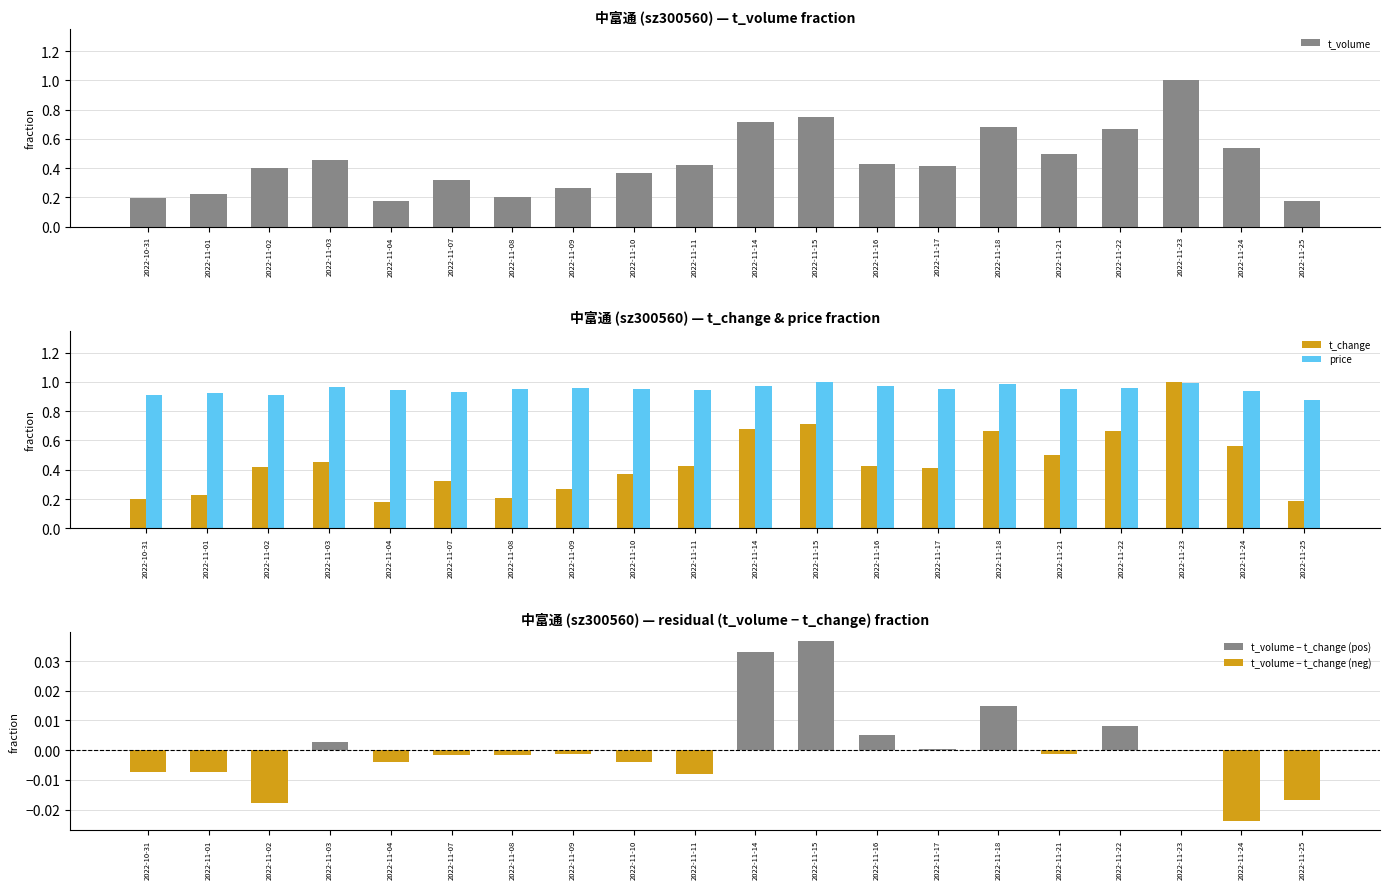

Which series has the largest total across all categories?

price